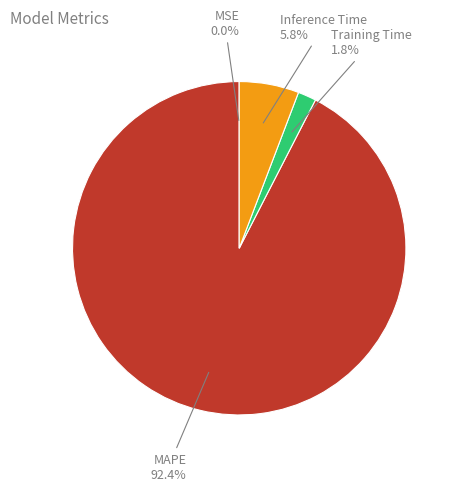

Is there any slice that represents more than half of the pie?

Yes